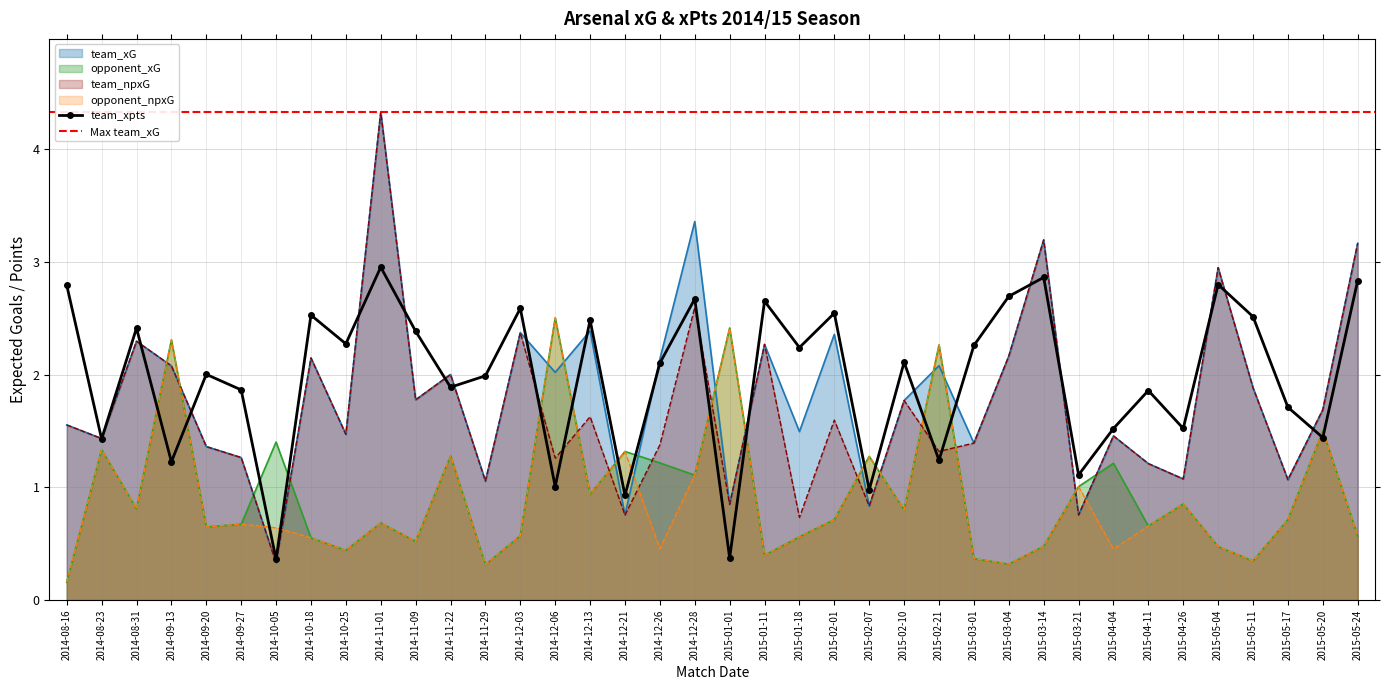

Between which two adjacent categories do team_xG and opponent_npxG first intersect?

2014-08-31 and 2014-09-13